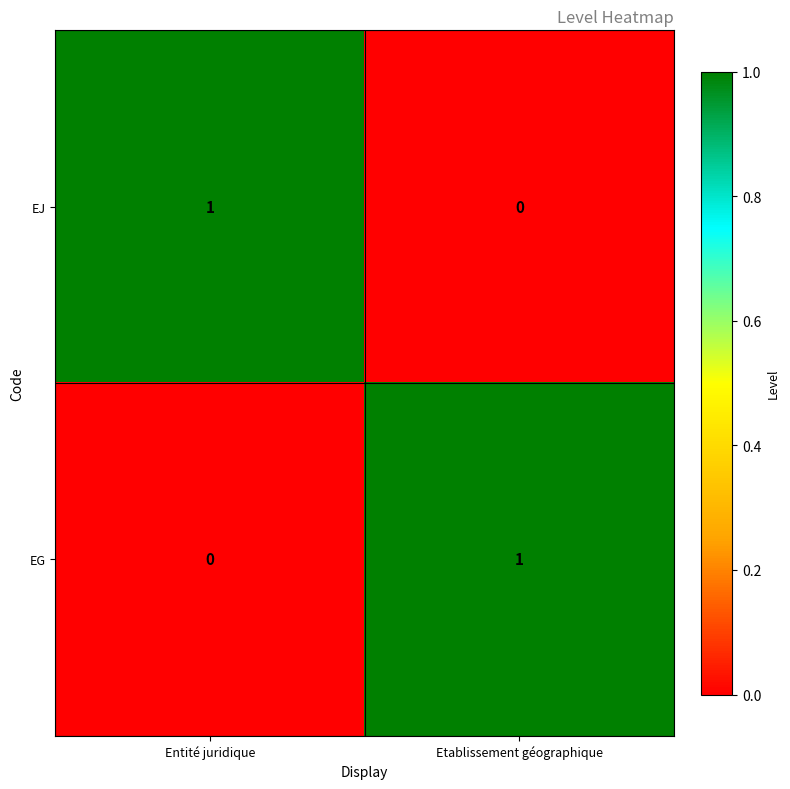

The EG series shows 2 at Etablissement géographique. True or false?

False